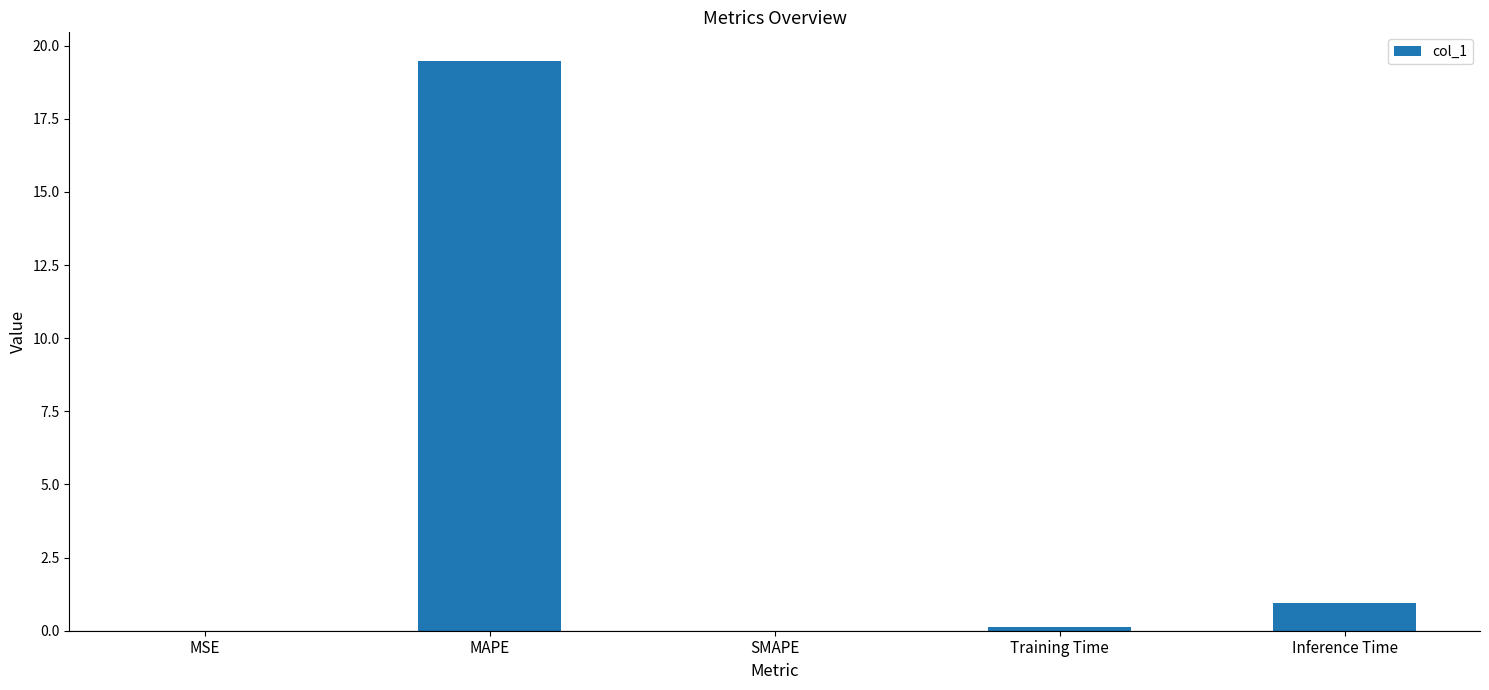

What is the sum of all values?

20.6